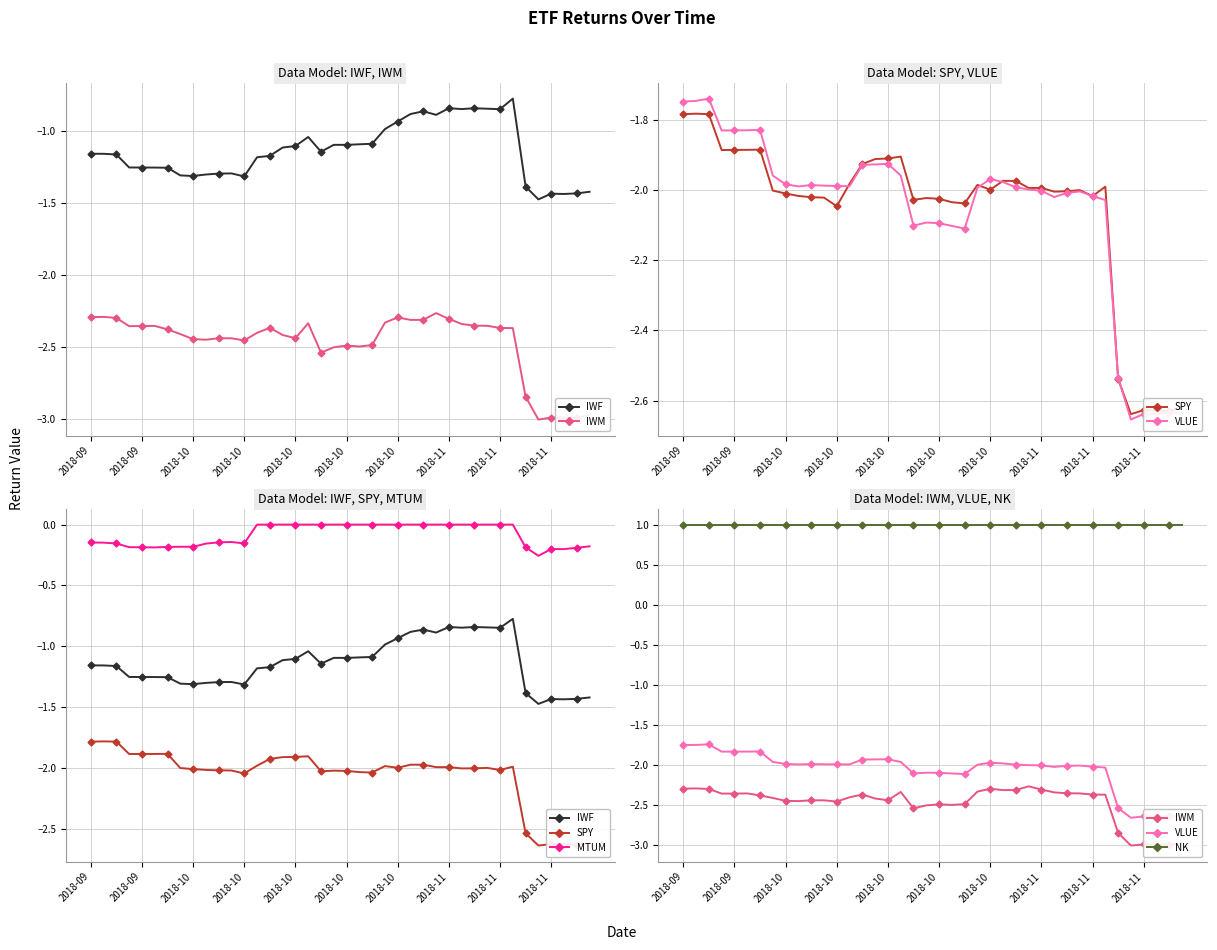

At which category does the chart reach its peak across all series?

2018-09